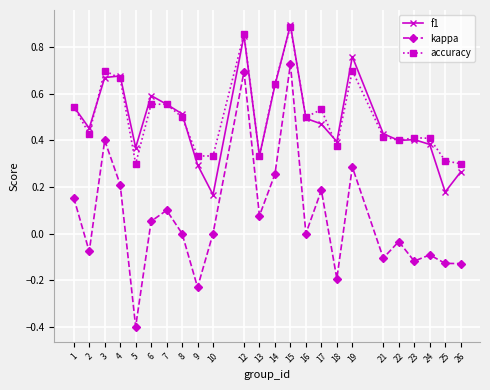

Which category has the lowest value across all series?

5